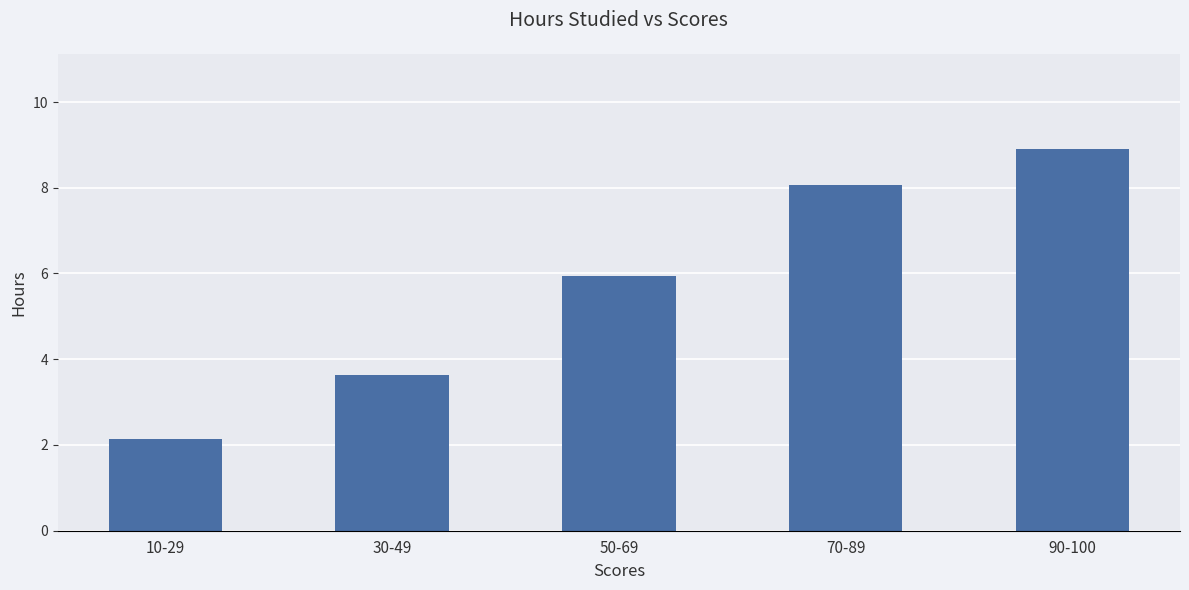

Is it true that the value at 70-89 is 8.1?

True